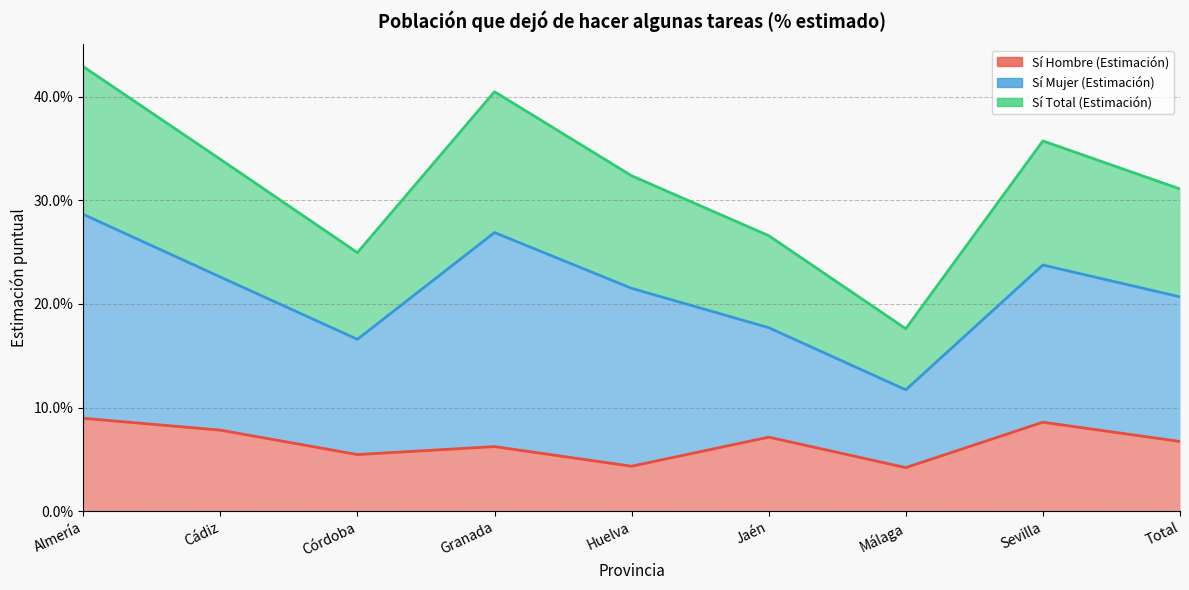

True or false: Sí Hombre (Estimación) and Sí Total (Estimación) intersect in this chart.

False